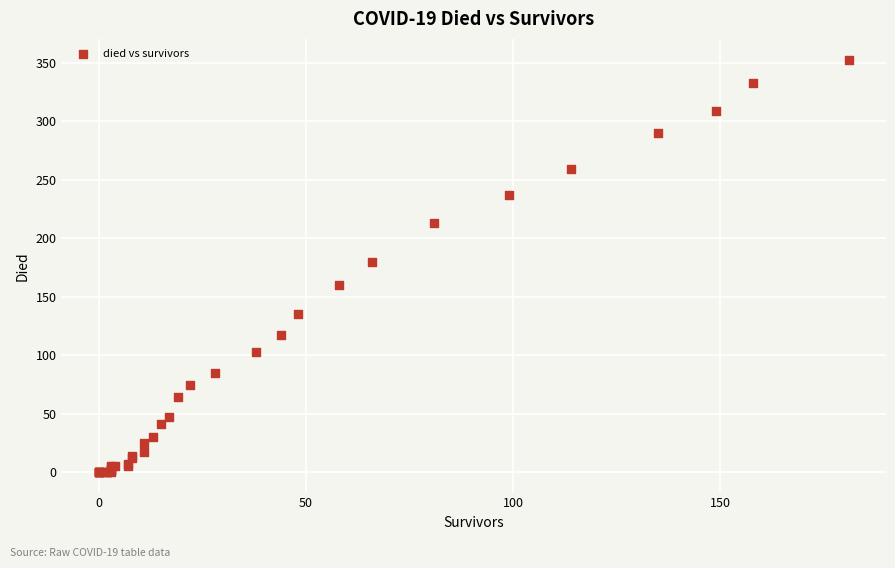

What Y value in the scatter plot is closest to 176?

180